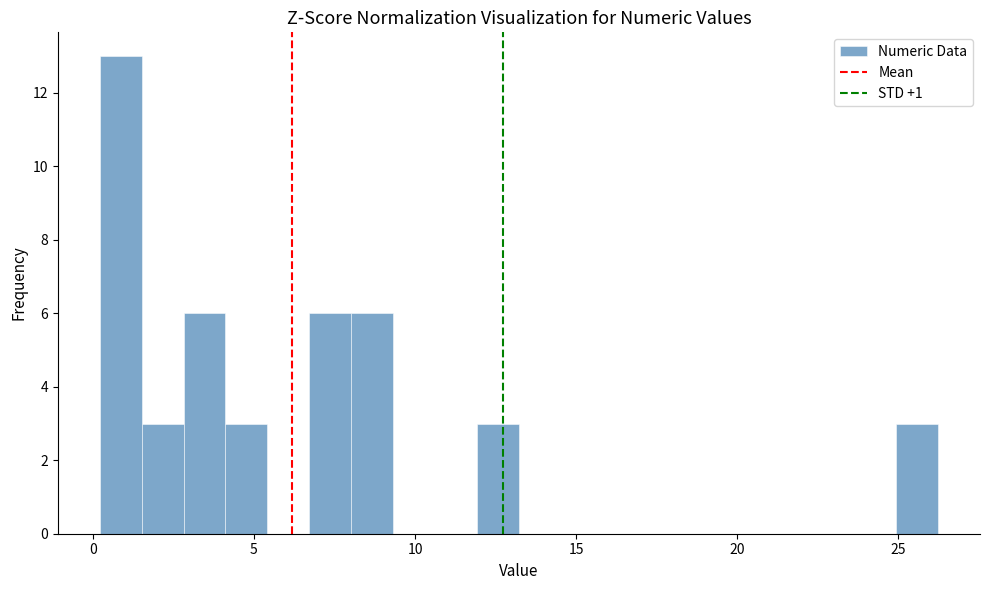

Around what value on the x-axis is the tallest bar? Give the approximate position of its centre, as read against the axis.

1.0